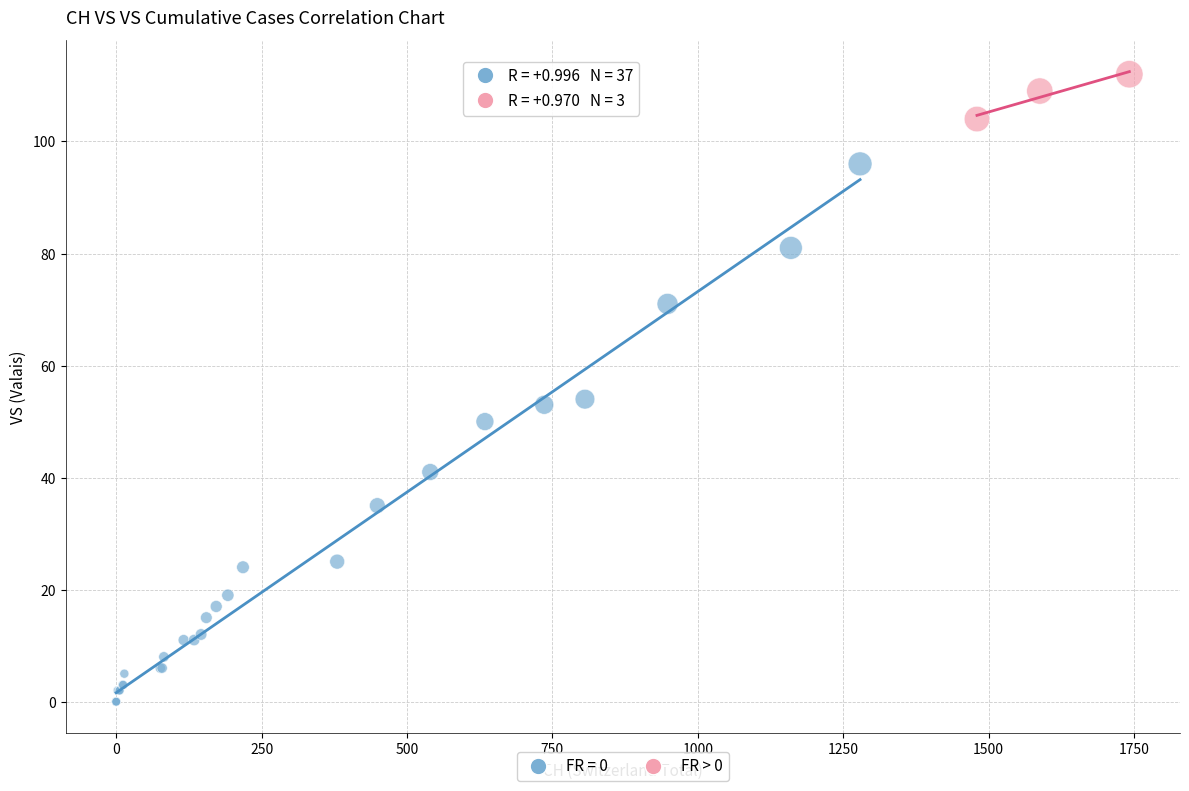

Which series has the widest spread of Y values?

FR = 0